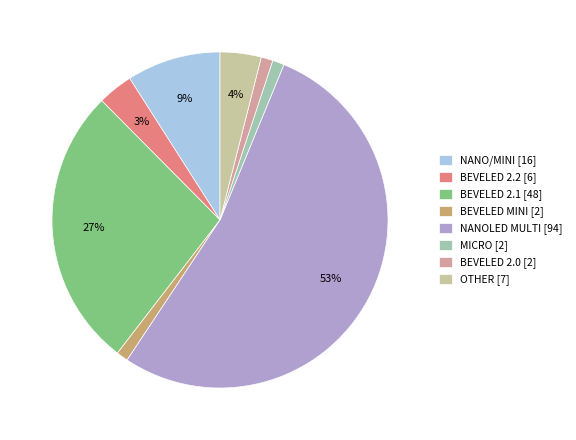

Which slice is the largest?

NANOLED MULTI